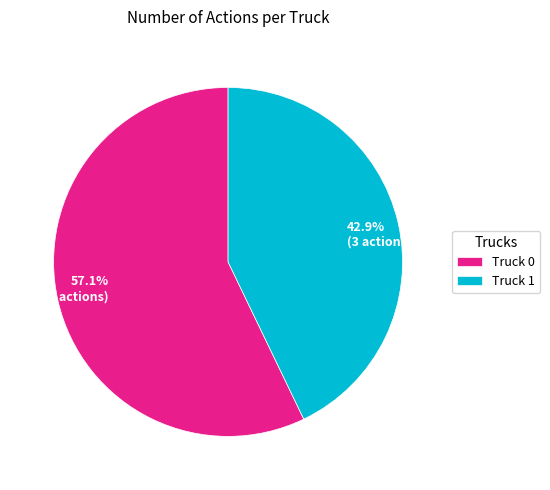

Does Truck 0 represent more than half of the total?

Yes